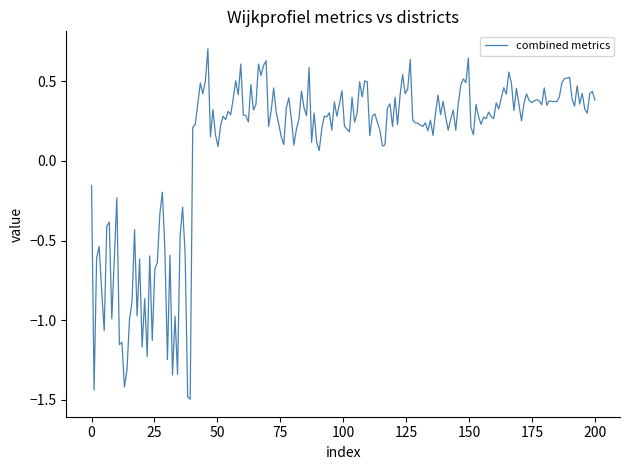

What is the greatest value displayed?

0.7